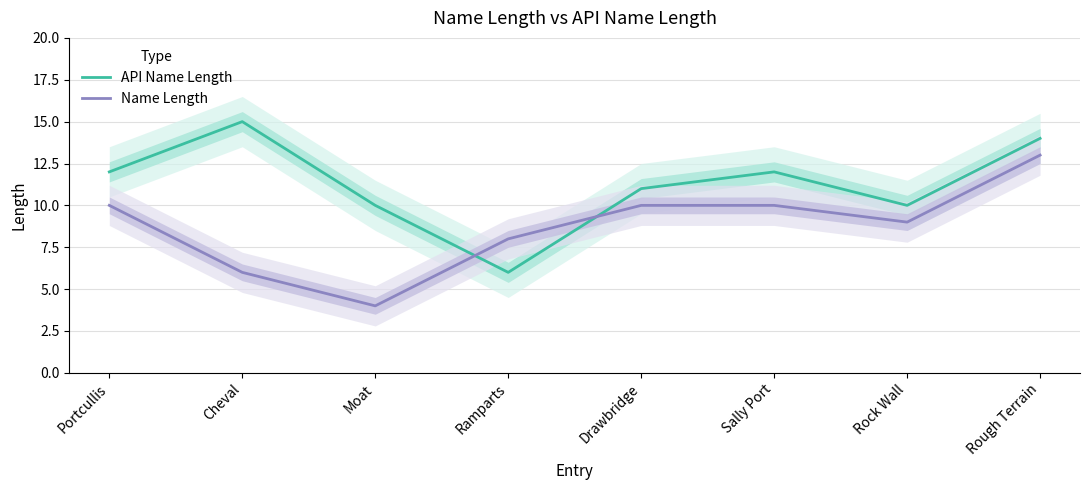

Where do API Name Length and Name Length first cross each other?

Moat and Ramparts